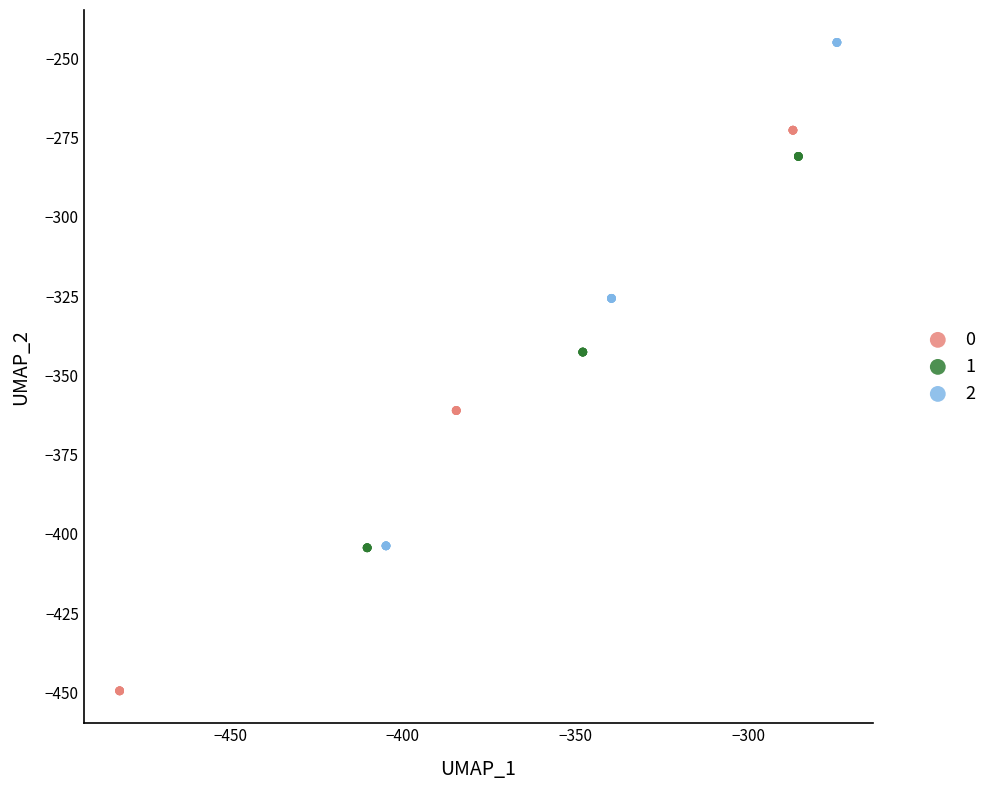

What are all the series names shown in the legend?

0, 1, 2